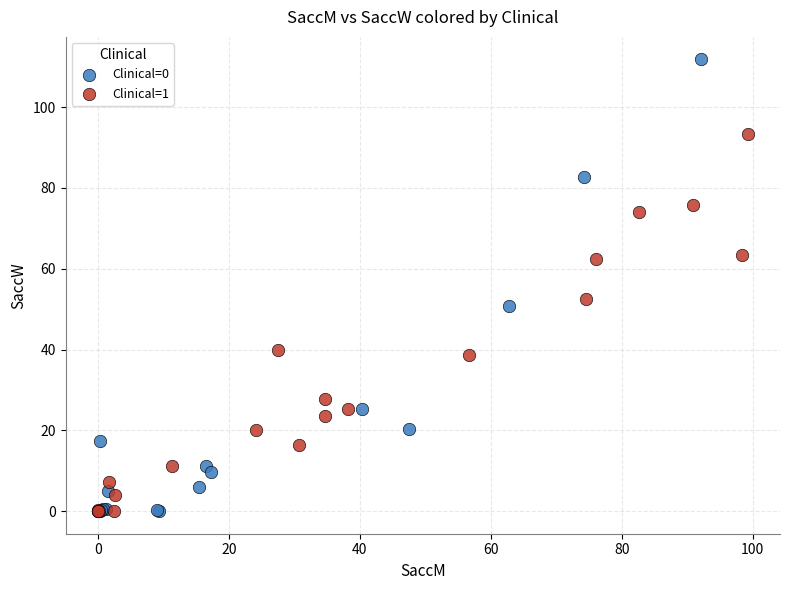

Which series reaches the maximum Y coordinate?

Clinical=0